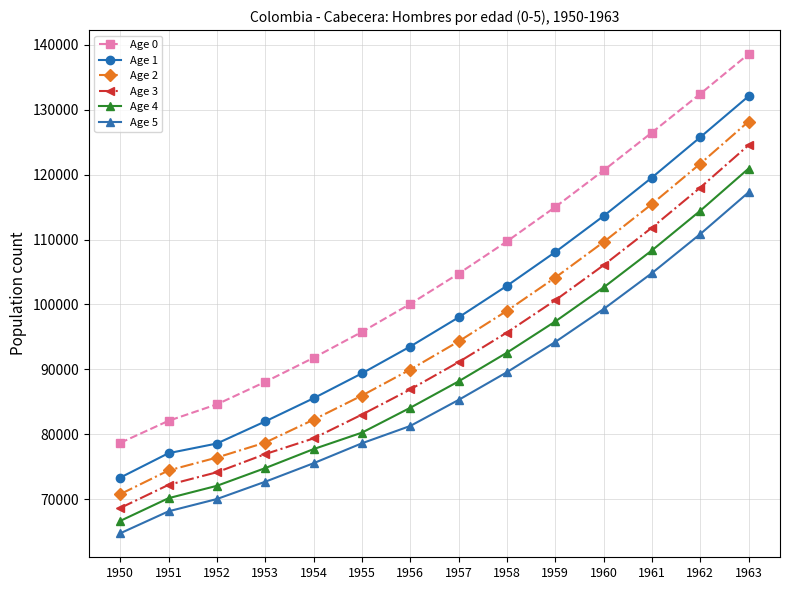

What is the approximate value of Age 5 at 1956, to the nearest 10?

81270